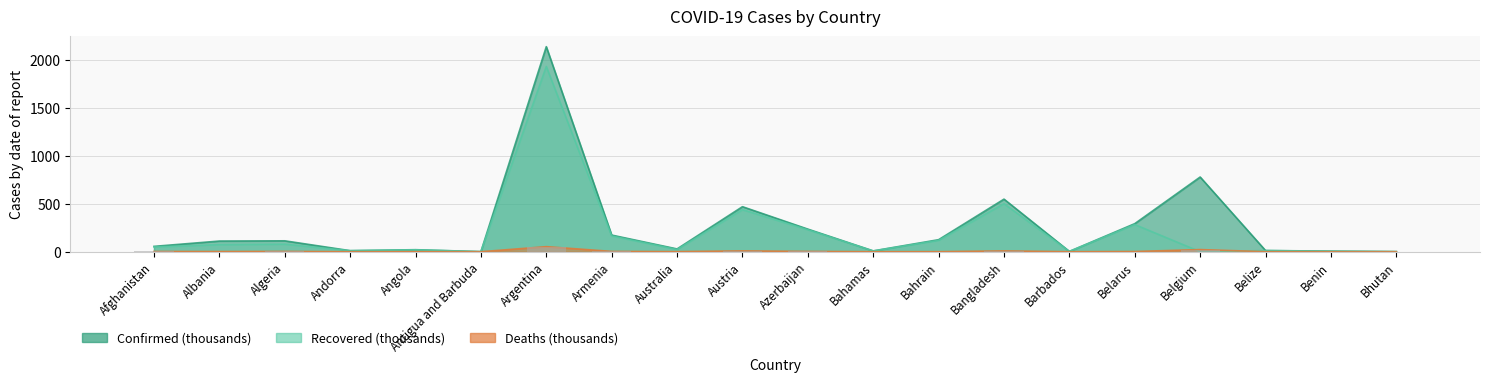

Is the value of Confirmed at Argentina greater than the value of Deaths at Barbados?

Yes